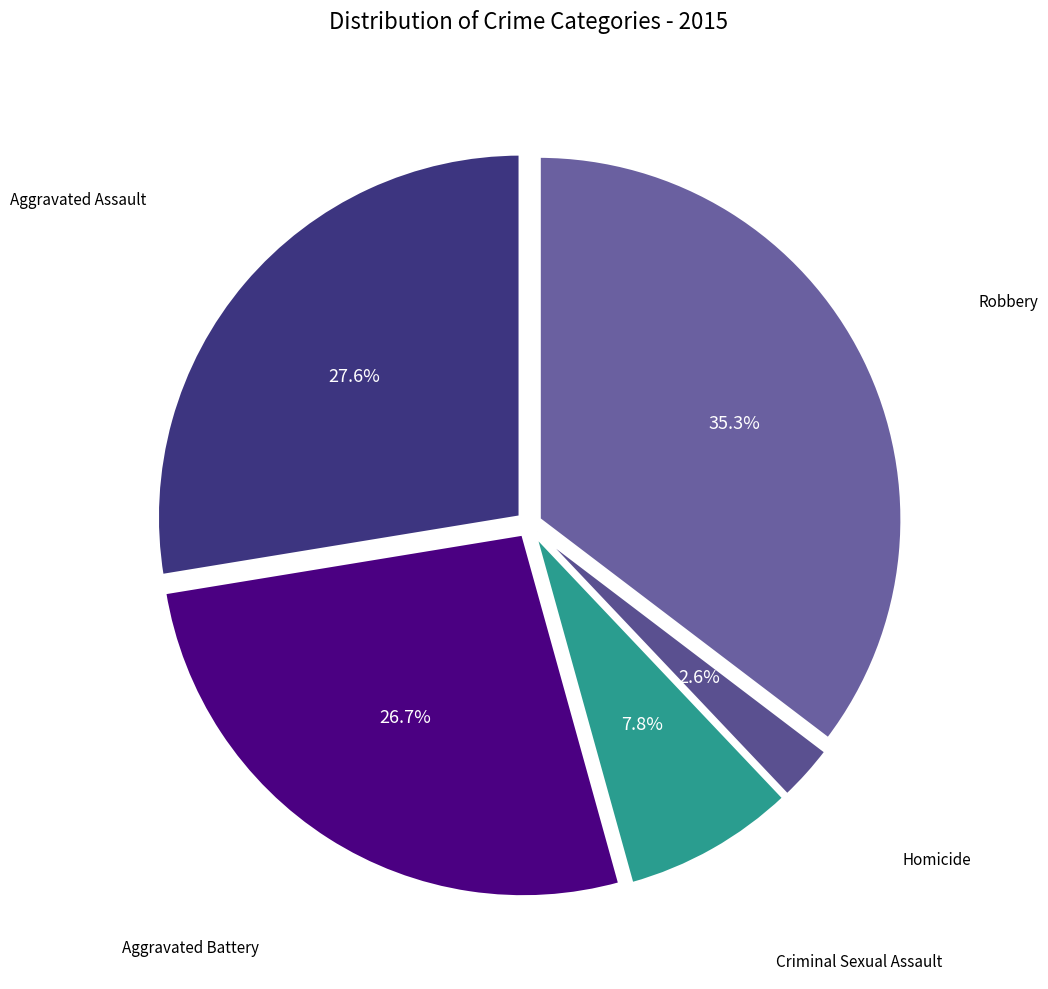

Between Aggravated Battery and Criminal Sexual Assault, which is larger?

Aggravated Battery